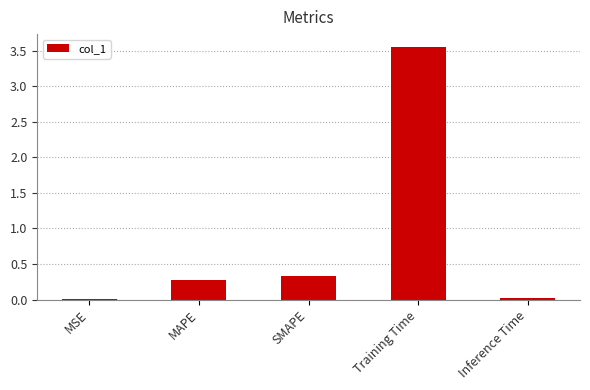

Which category has the highest value across all series?

Training Time